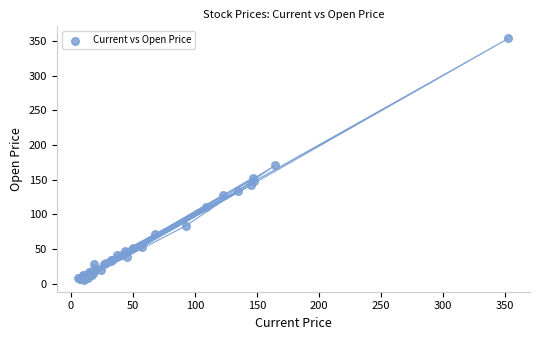

What Y value in the scatter plot is closest to 180?

171